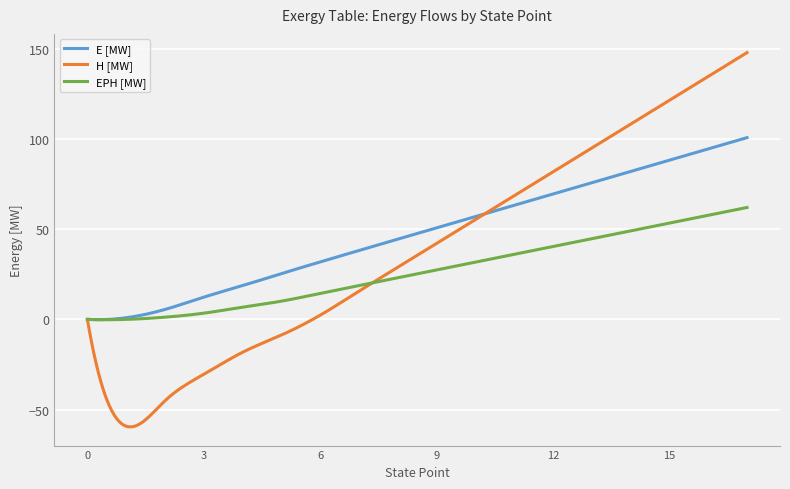

List the series in order of their overall mean, lowest first.

EPH [MW], H [MW], E [MW]